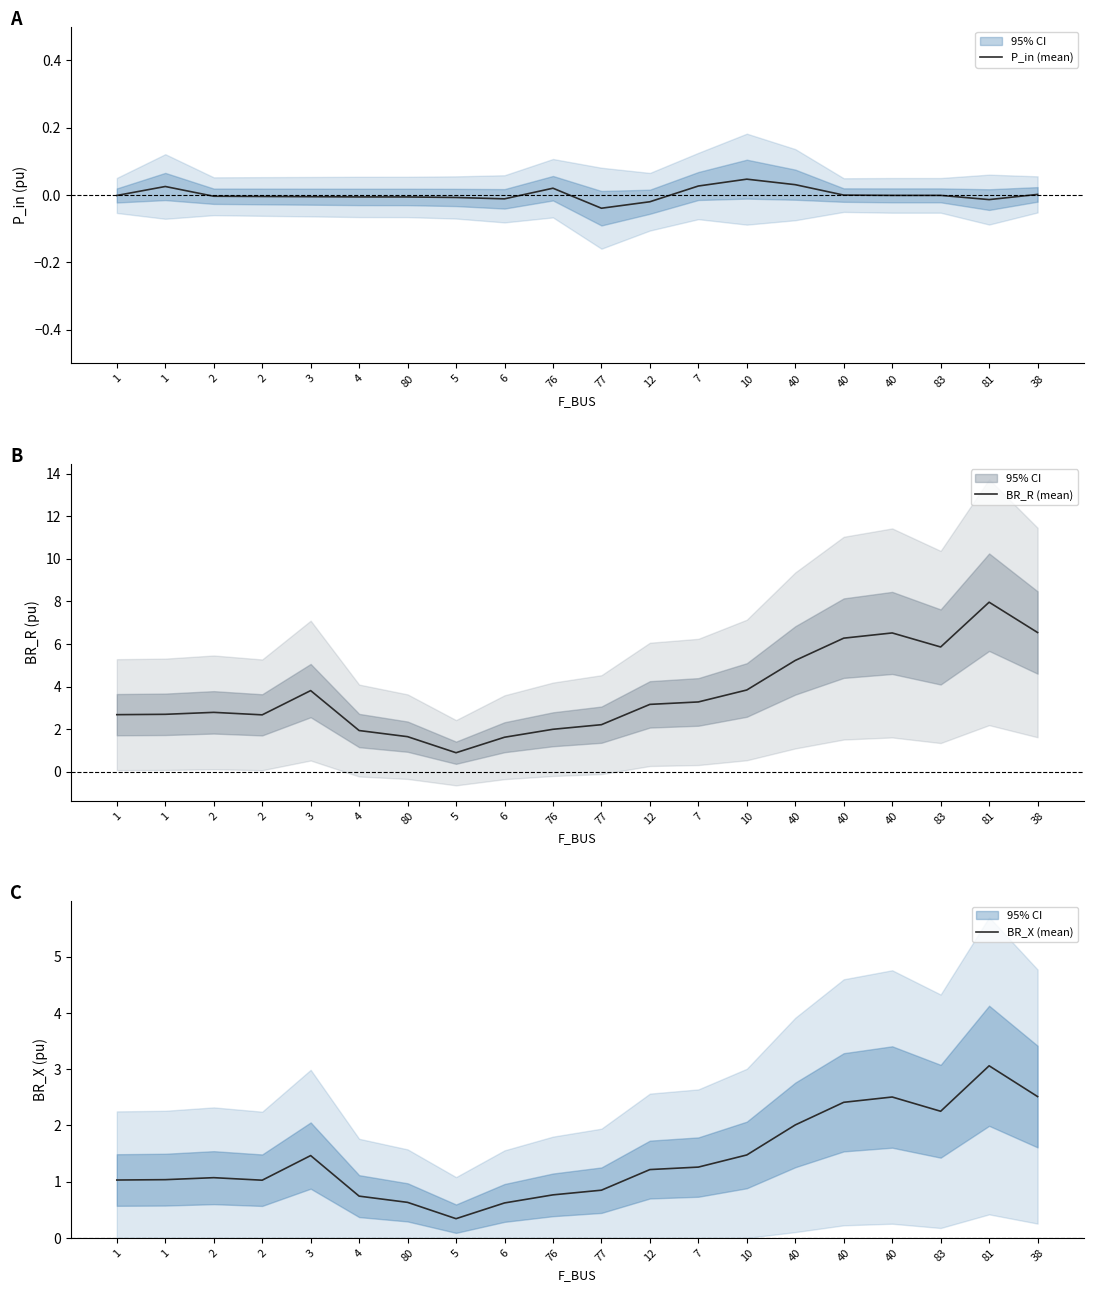

True or false: BR_R (mean) and P_in (mean) intersect in this chart.

False